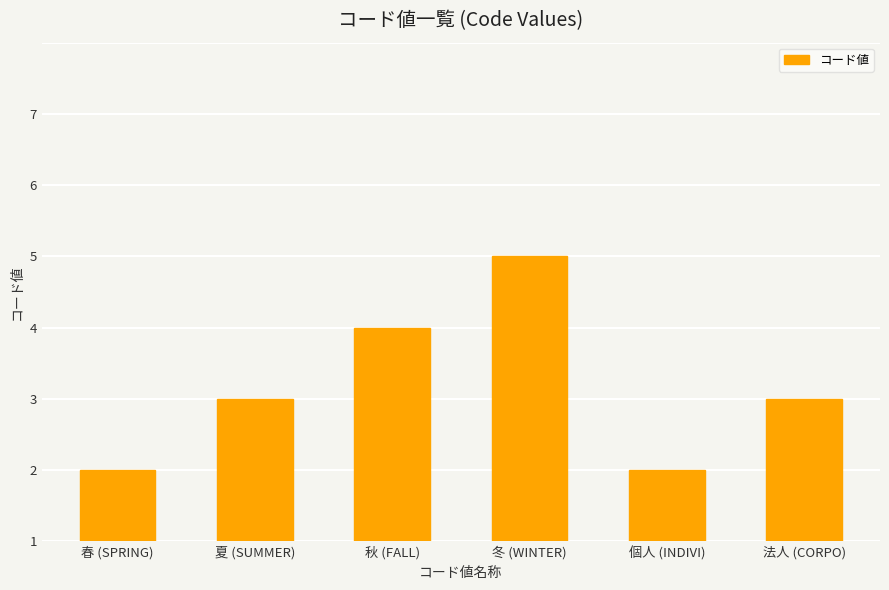

What is the ratio of the value at 秋 (FALL) to the value at 個人 (INDIVI)?

3.0